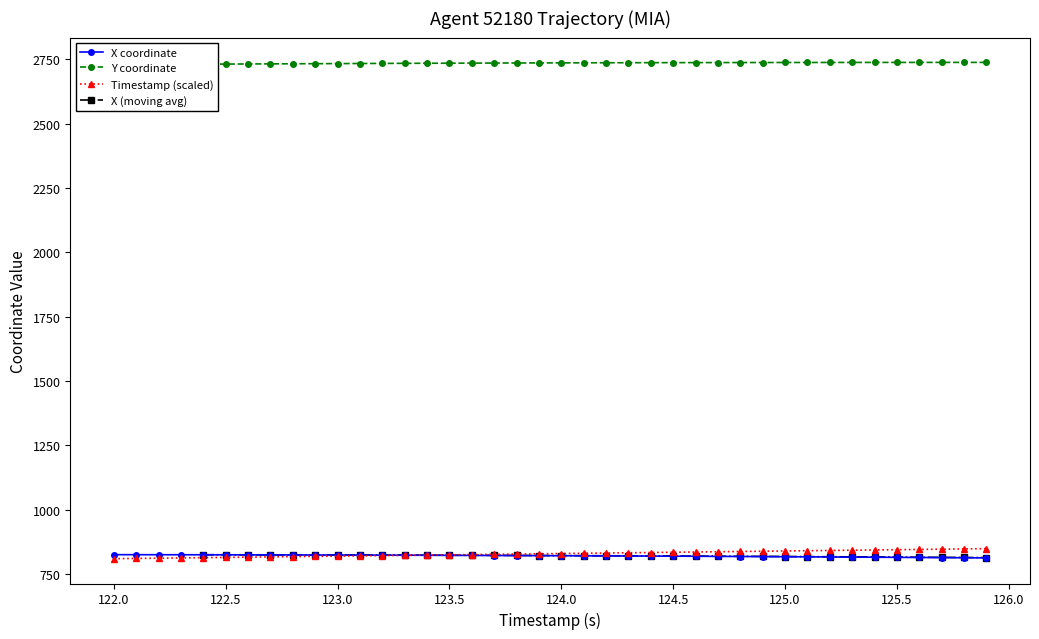

What is the minimum value for X coordinate?

813.1